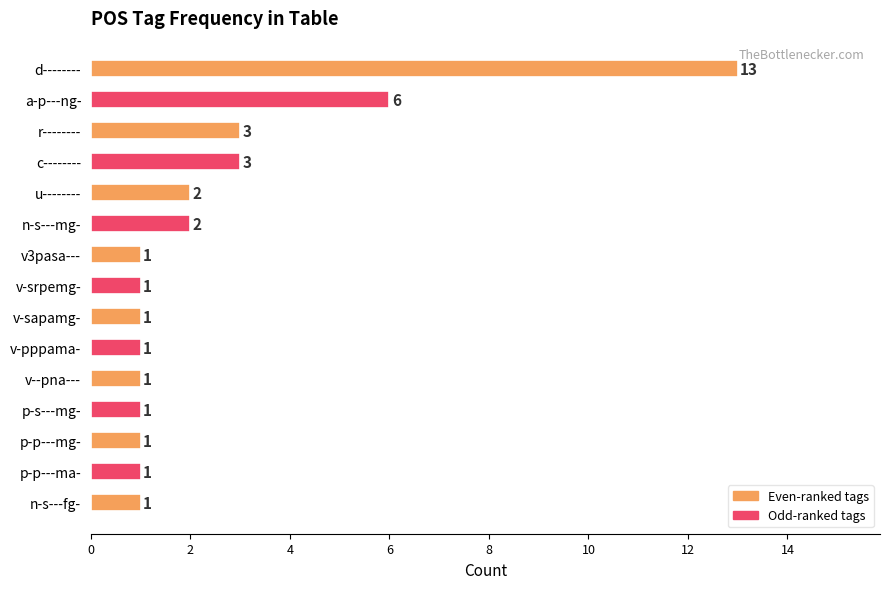

Which has a higher value, c-------- or p-p---ma-?

c--------